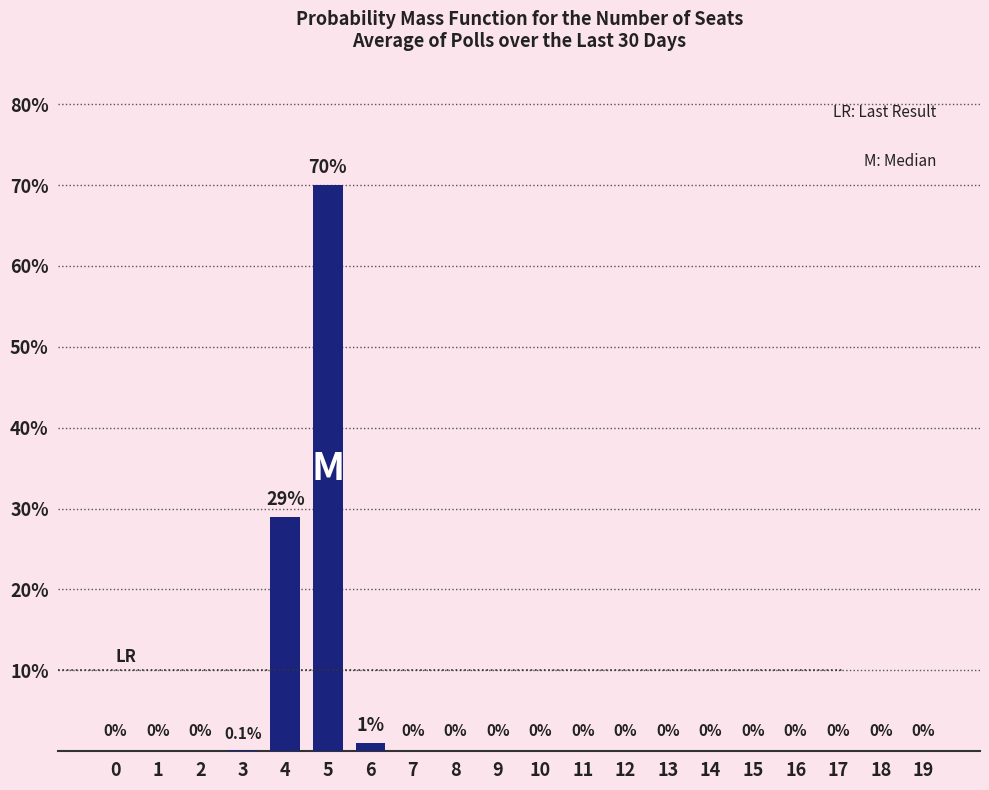

Reading right to left, list all the values displayed in this chart.

19=0.0	18=0.0	17=0.0	16=0.0	15=0.0	14=0.0	13=0.0	12=0.0	11=0.0	10=0.0	9=0.0	8=0.0	7=0.0	6=1.0	5=70.0	4=29.0	3=0.1	2=0.0	1=0.0	0=0.0